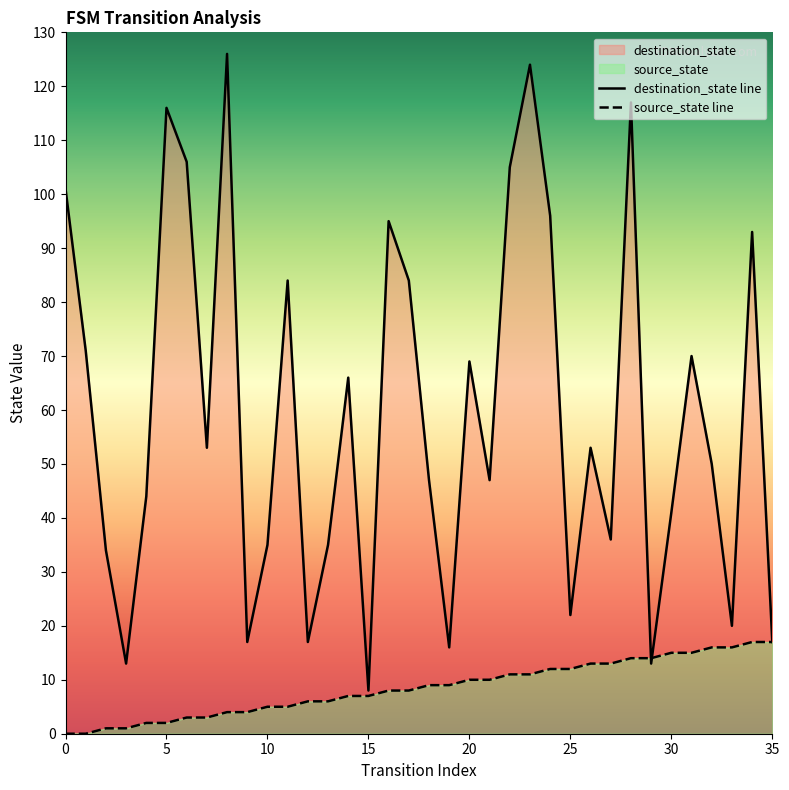

Between 5 and 25, which series saw the biggest shift?

destination_state line